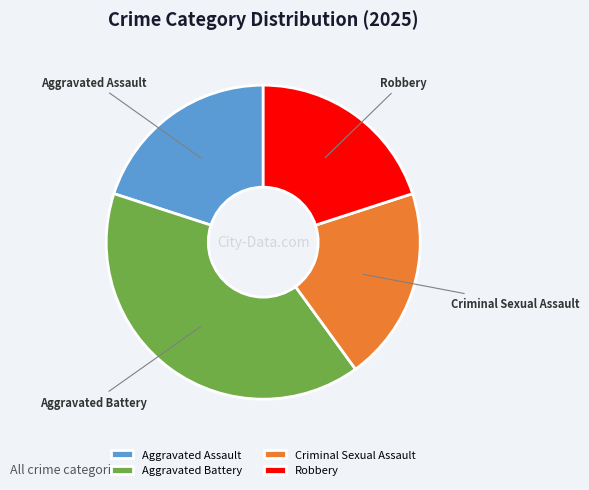

Is there a majority slice in this chart?

No